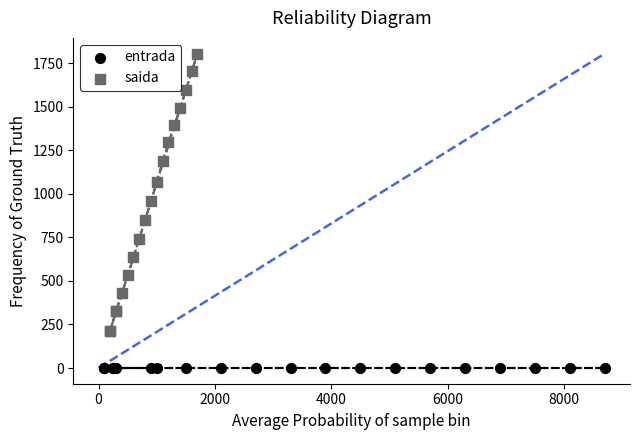

Which series reaches the maximum Y coordinate?

saida